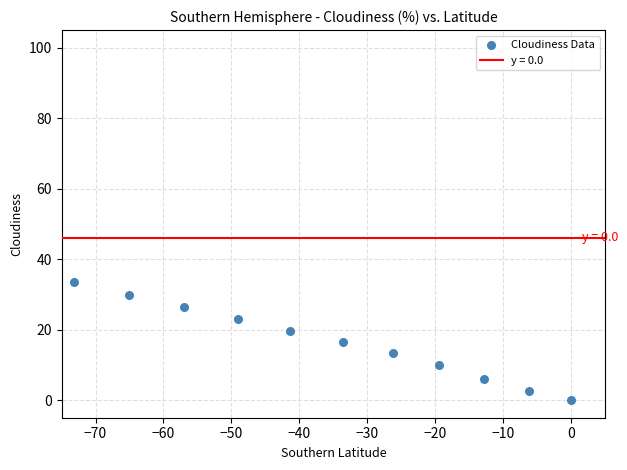

What is the average X value?

-34.9